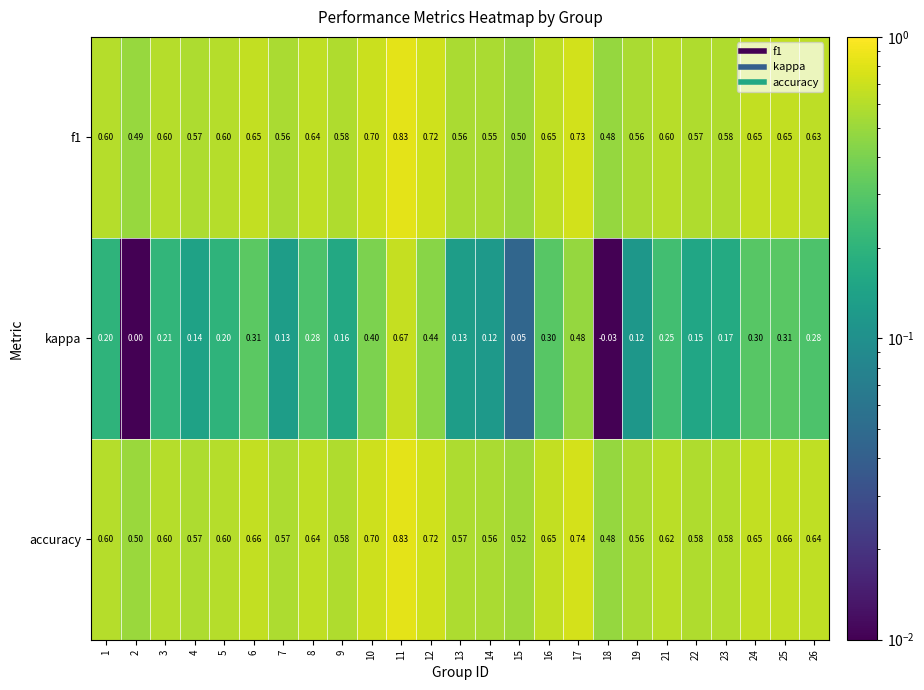

Which series has the largest total across all categories?

accuracy